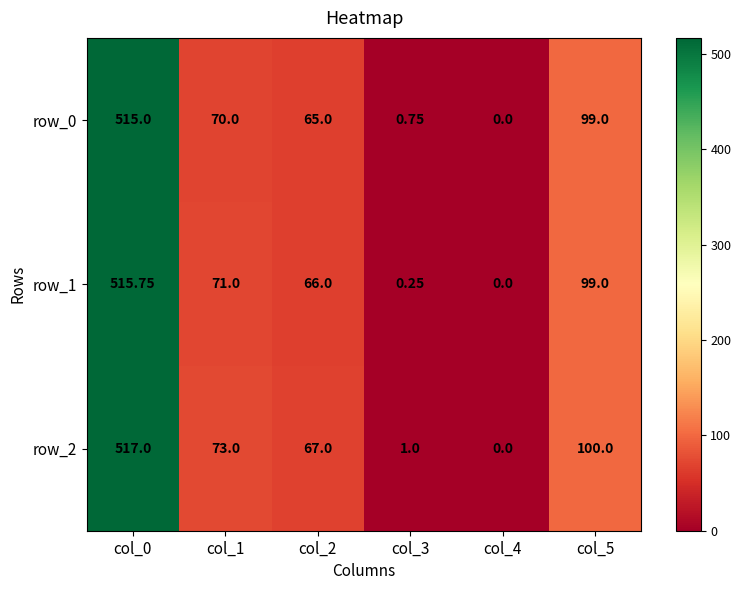

Rank the series by their maximum value, from lowest to highest.

row_0, row_1, row_2